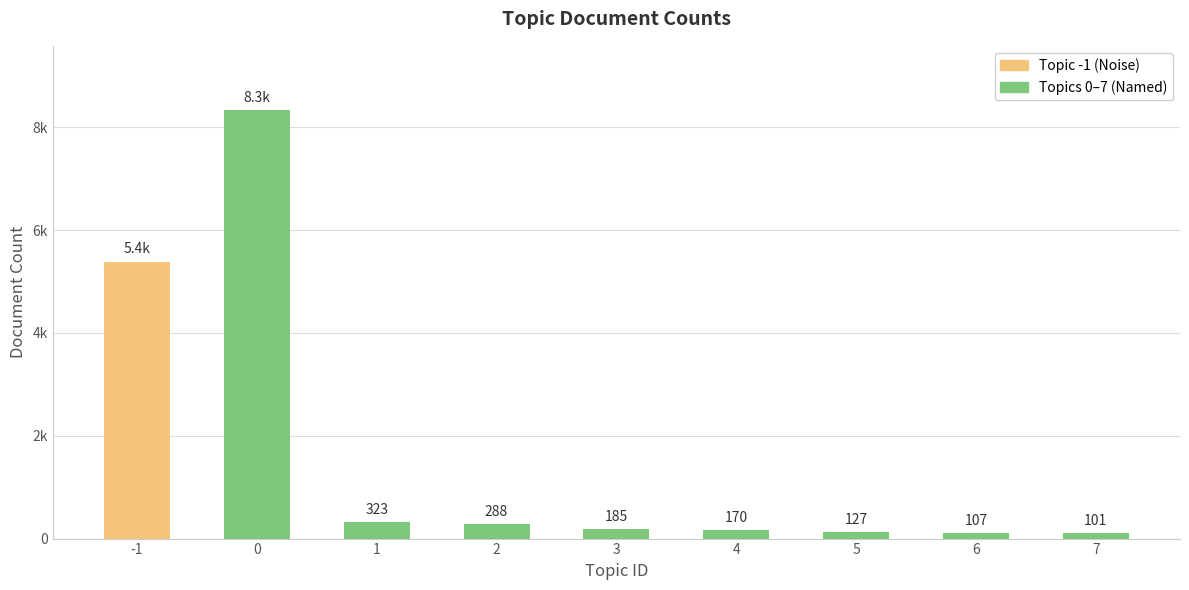

Are the bars horizontal?

No